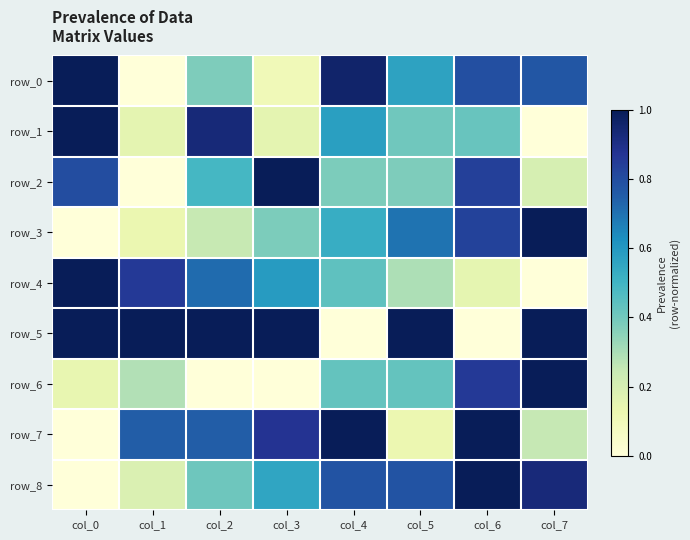

What is the average value of the row_7 series?

0.6